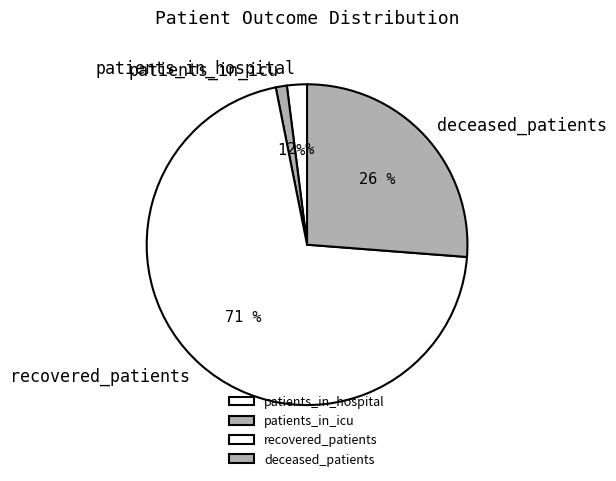

To the nearest percent, what is the average slice percentage?

25%